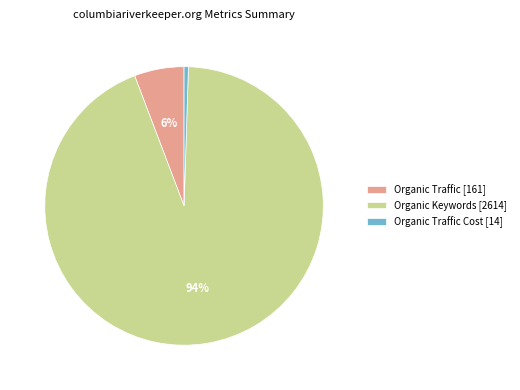

To the nearest percent, what is the difference between the Organic Traffic [161] and Organic Traffic Cost [14] slice percentages?

5%